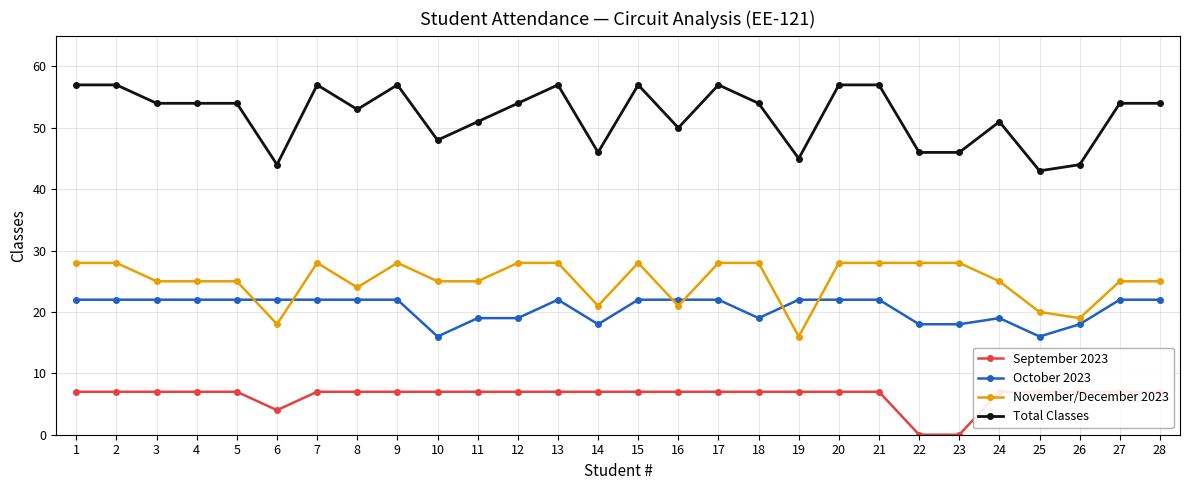

Which series has the largest range (max minus min)?

Total Classes